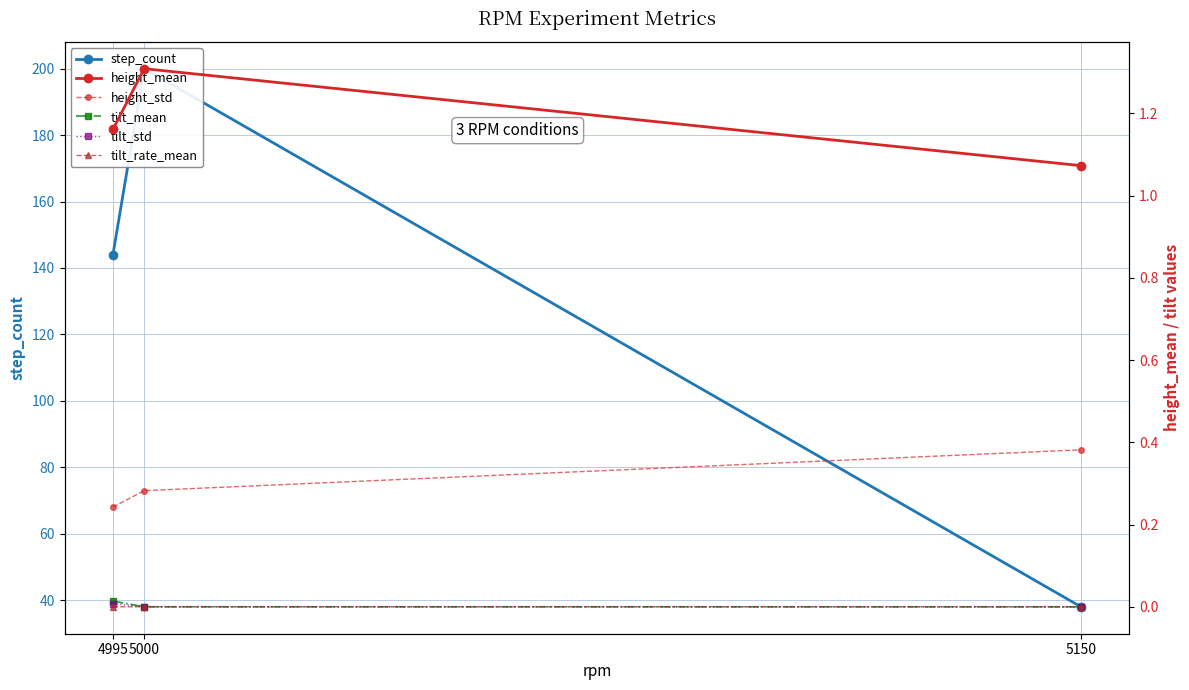

How many data points does each series have?

3